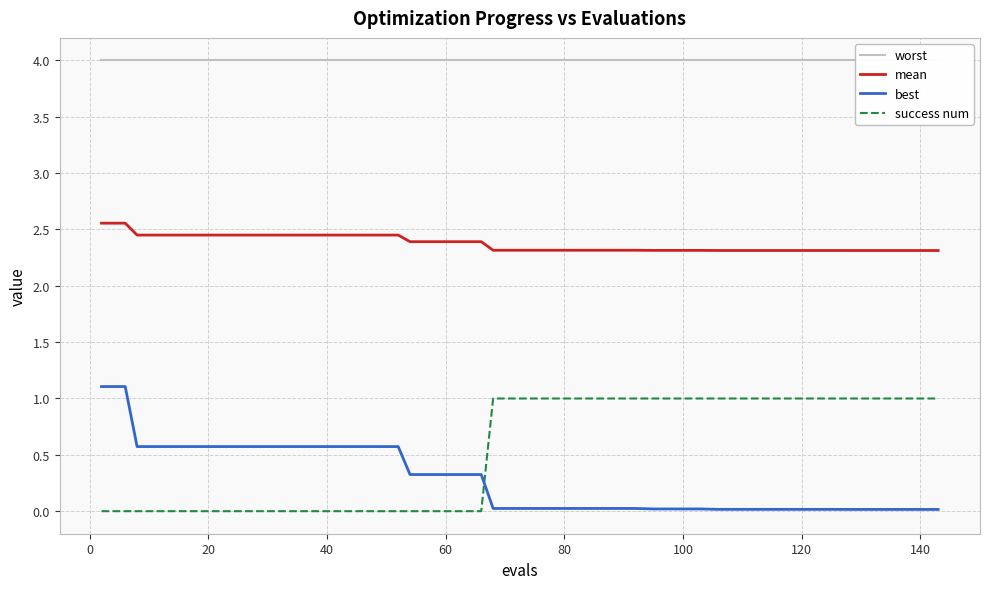

Count the number of categories in the chart.

40